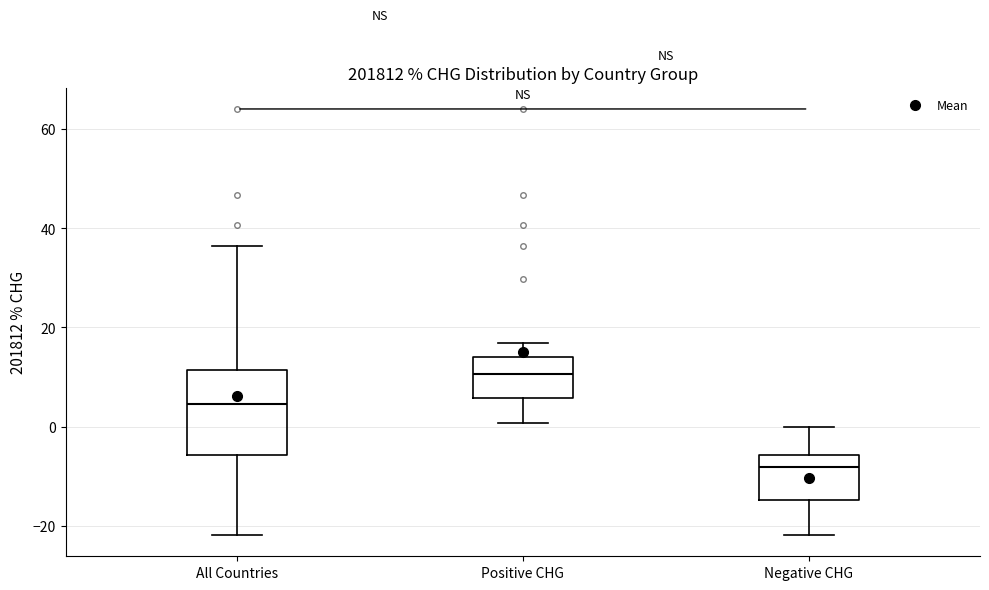

Reading left to right, transcribe this box plot: for each box, give where its median line is, the range the box spans, and where its two whiskers end, as read against the y-axis. The values are not printed on the chart, so give them approximately, as read against the axis.

All Countries: median 4, box -6 to 12, whiskers -22 to 36
Positive CHG: median 10, box 6 to 14, whiskers 0 to 16
Negative CHG: median -8, box -14 to -6, whiskers -22 to 0